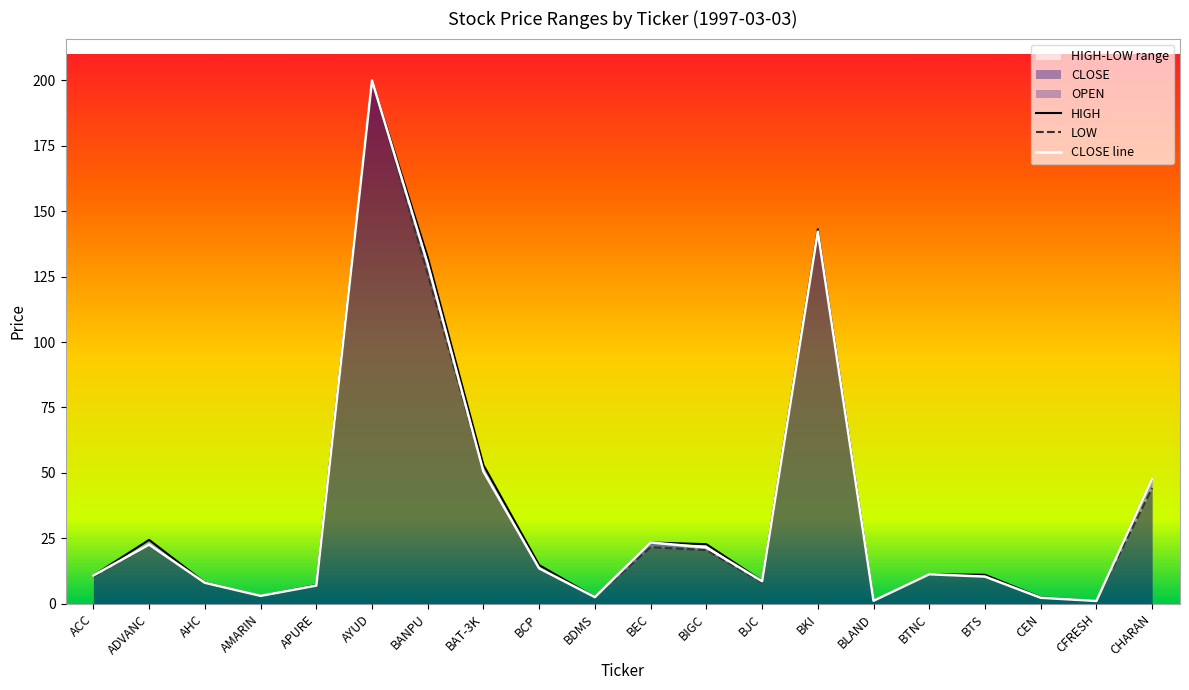

What is the average value of the LOW series?

35.3